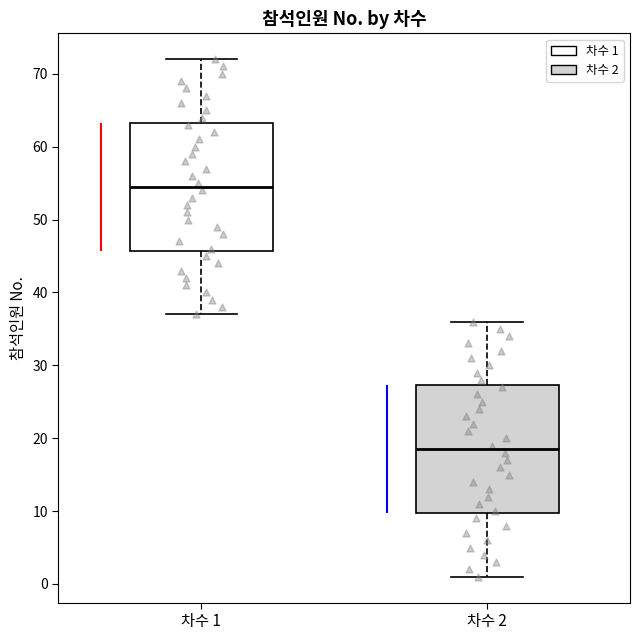

Reading left to right, transcribe this box plot: for each box, give where its median line is, the range the box spans, and where its two whiskers end, as read against the y-axis. The values are not printed on the chart, so give them approximately, as read against the axis.

차수 1: median 55, box 46 to 63, whiskers 37 to 72
차수 2: median 19, box 10 to 27, whiskers 1 to 36